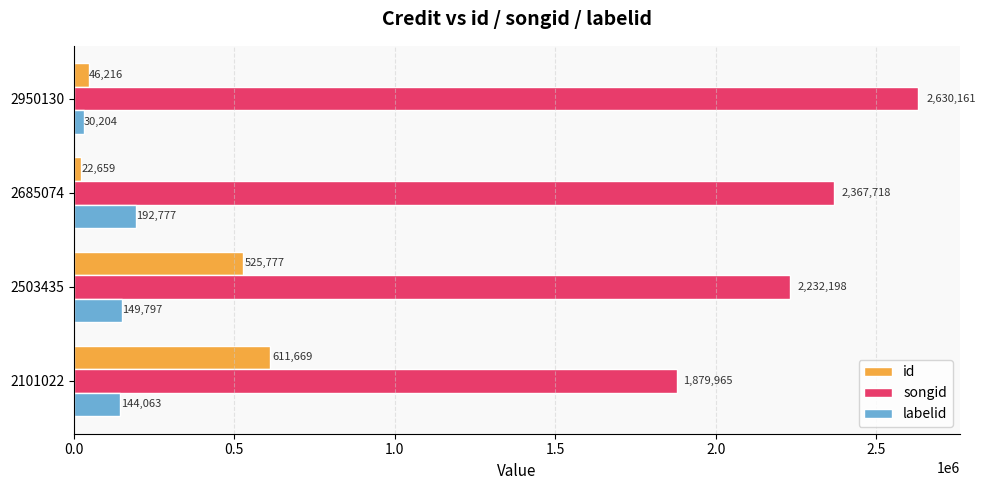

Count the number of categories in the chart.

4